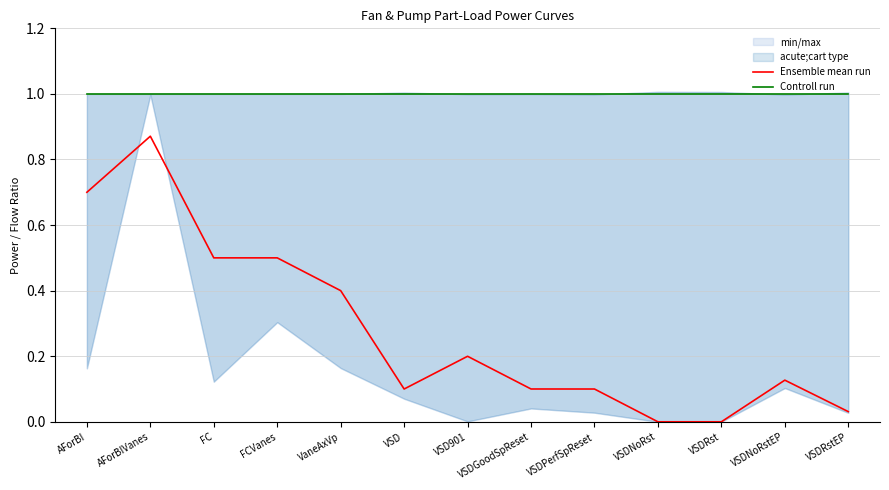

Is it true that Ensemble mean run equals 1.2 at AForBI?

False